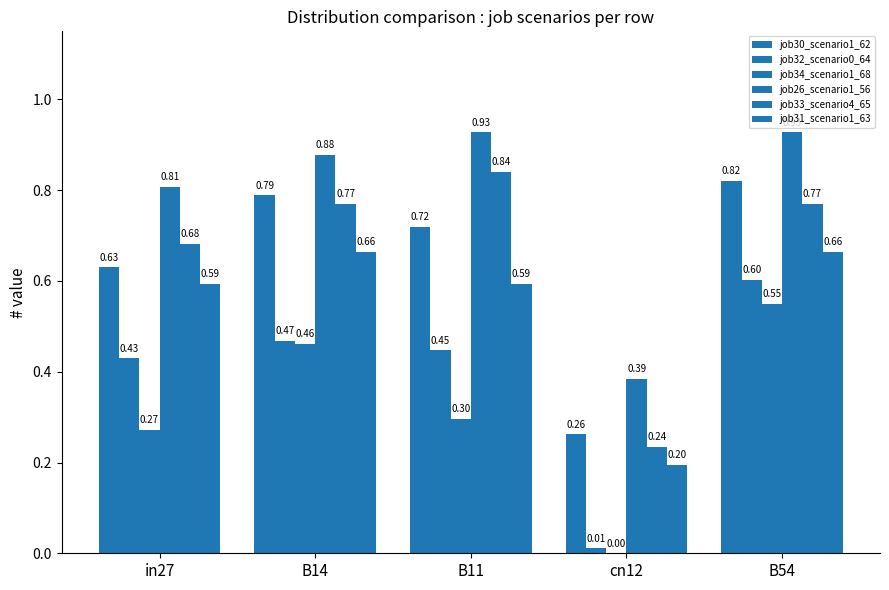

Does the chart contain stacked bars?

No